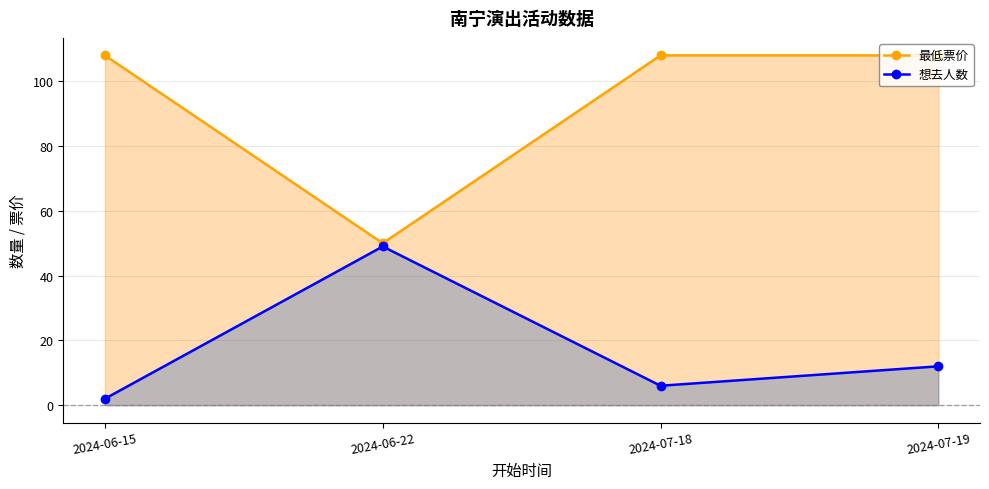

Reading right to left, transcribe all the data shown in this chart.

最低票价: 108	108	50	108
想去人数: 12	6	49	2